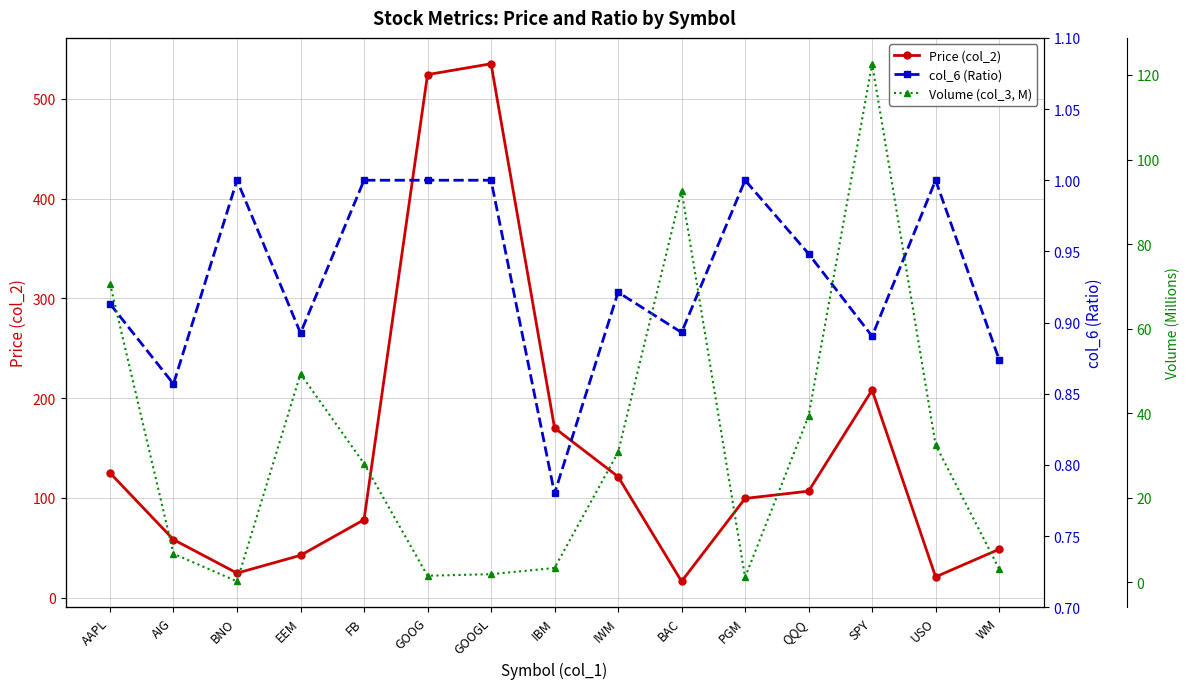

Which series ends up on top after the final intersection of col_6 (Ratio) and Volume (col_3, M)?

Volume (col_3, M)